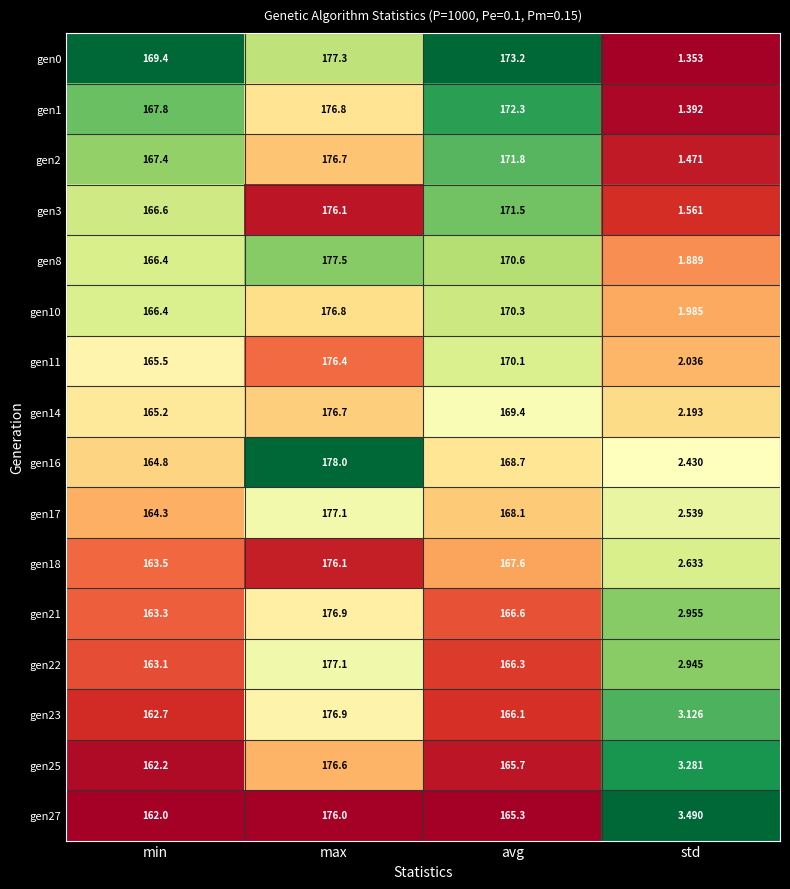

At which category does the chart reach its peak across all series?

max